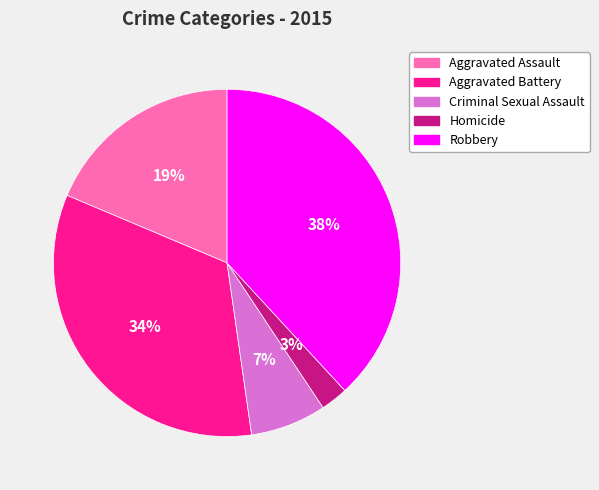

Combined, do Aggravated Assault and Homicide account for over 50%?

No